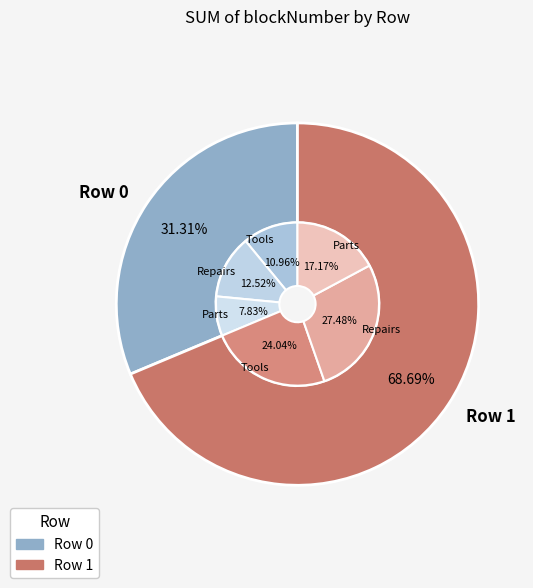

Approximately how many times larger is the value at Row 1 compared to Row 0?

2.2